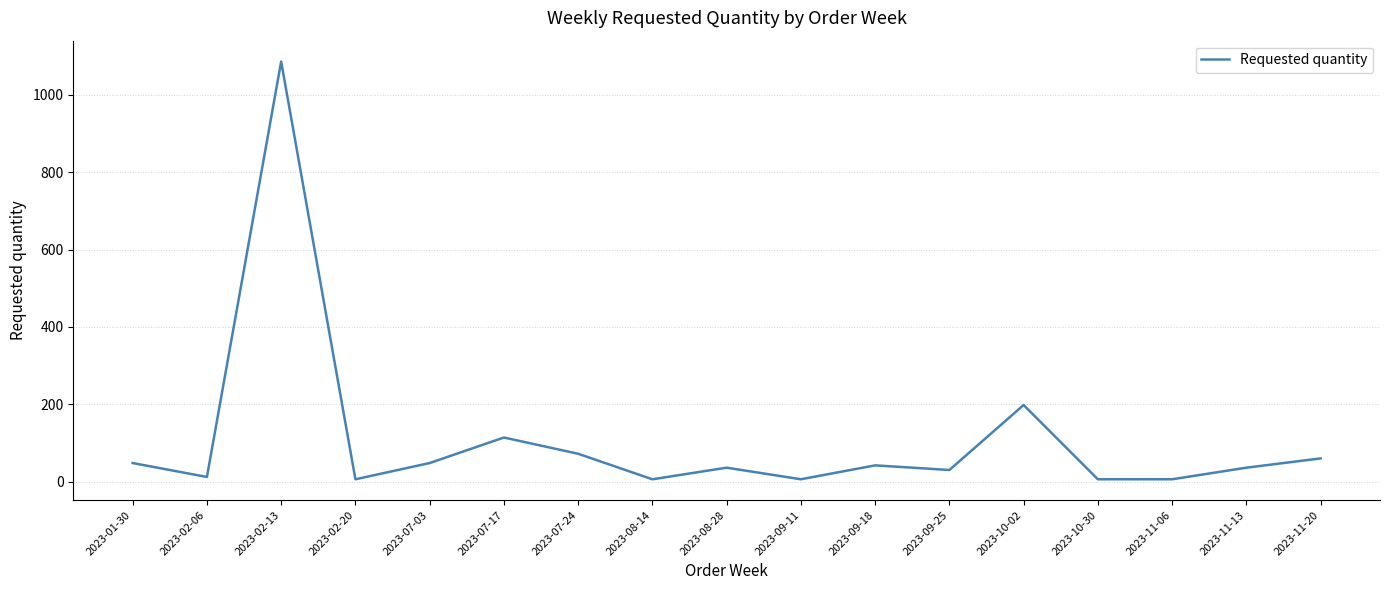

What is the difference between the maximum and minimum values?

1080